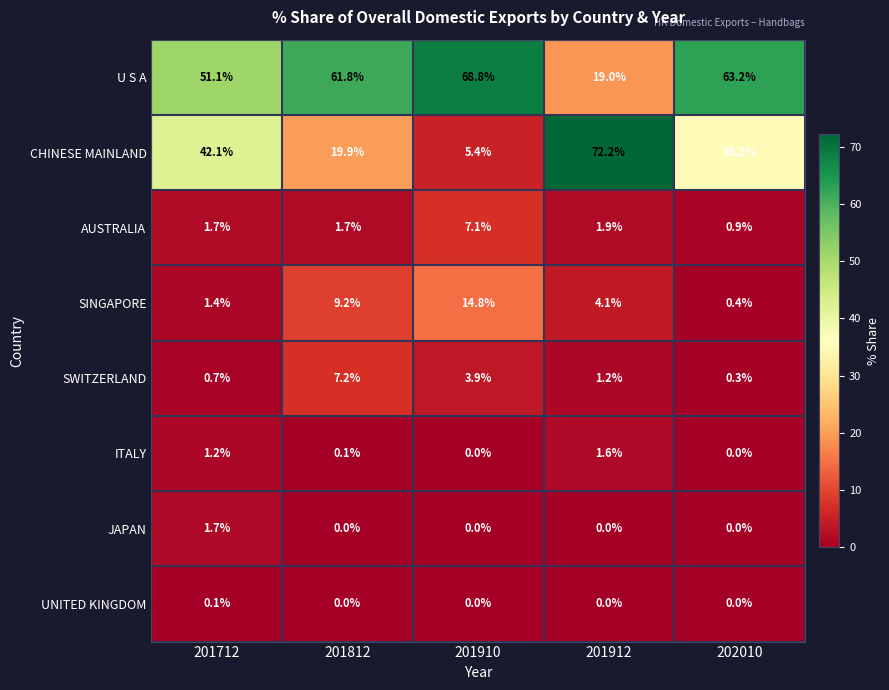

What is the difference between the second highest and minimum values in the U S A series?

44.2